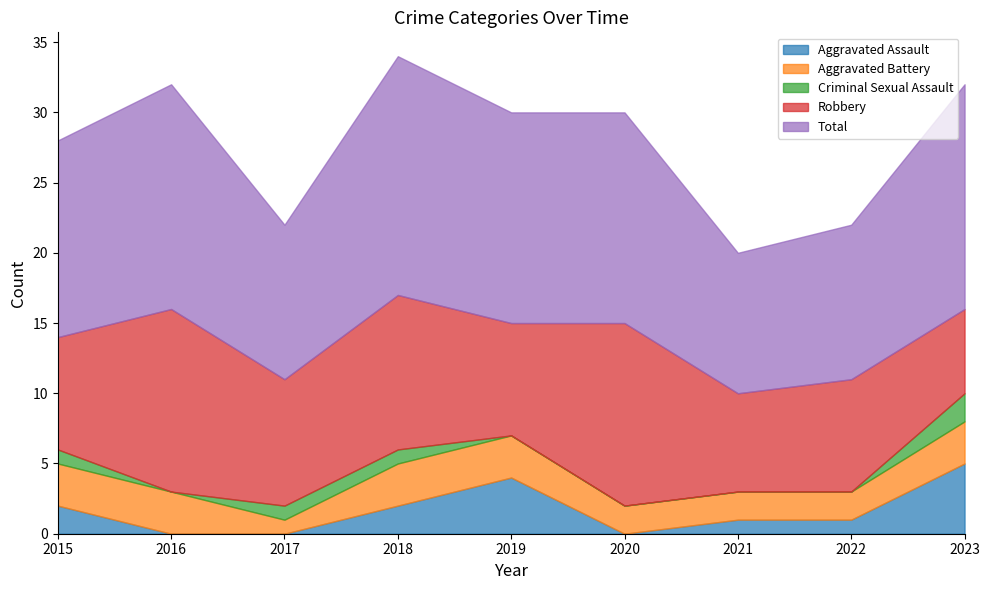

At 2018, list the series in order from largest to smallest.

Total, Robbery, Aggravated Battery, Aggravated Assault, Criminal Sexual Assault